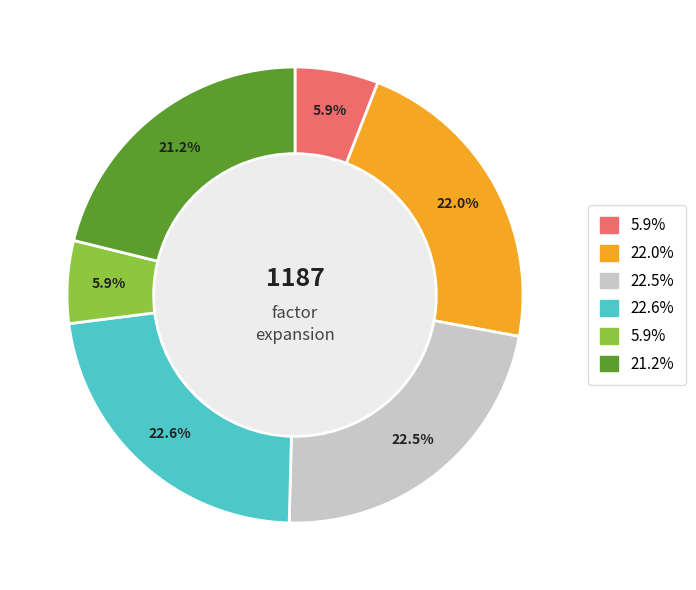

Is there a majority slice in this chart?

No